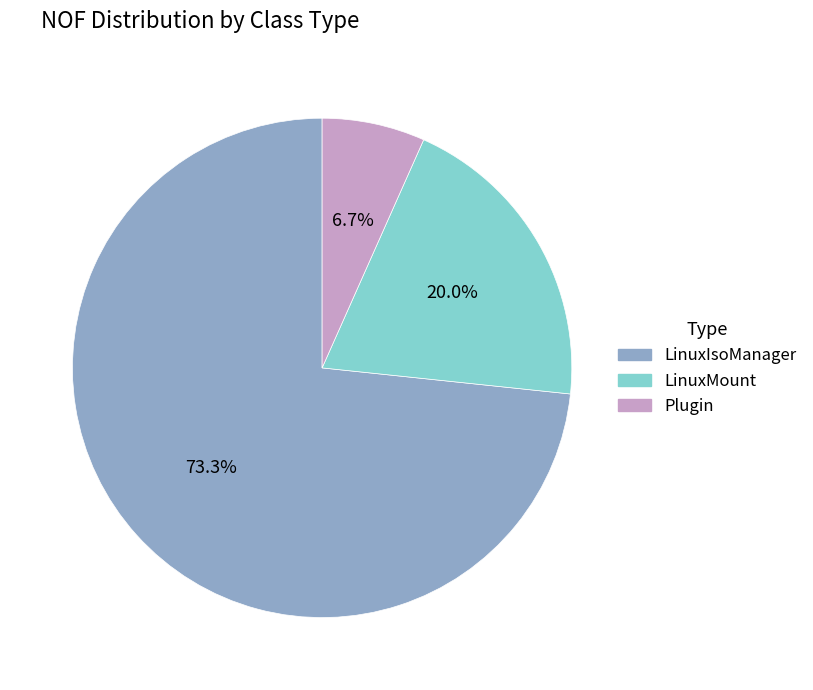

Is there any slice that represents more than half of the pie?

Yes